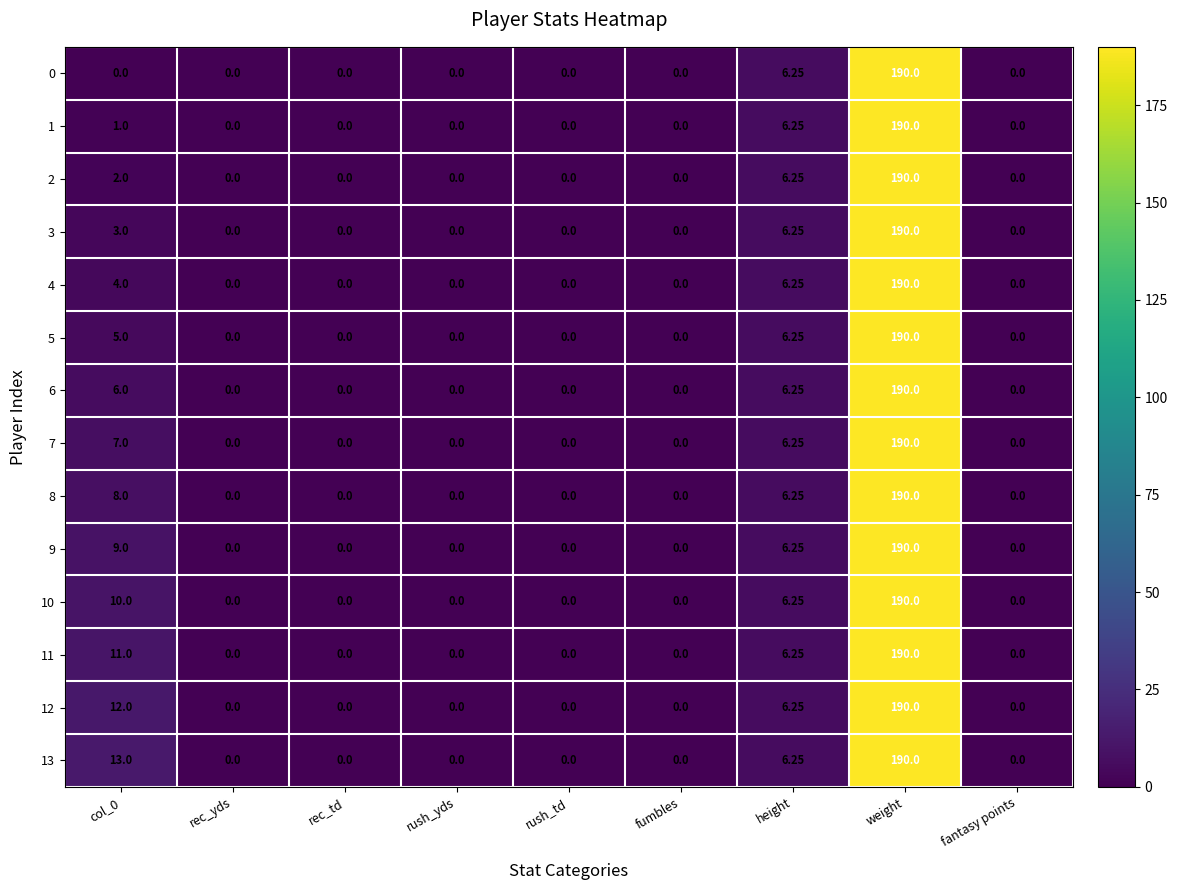

At how many categories does at least one series exceed 103?

1